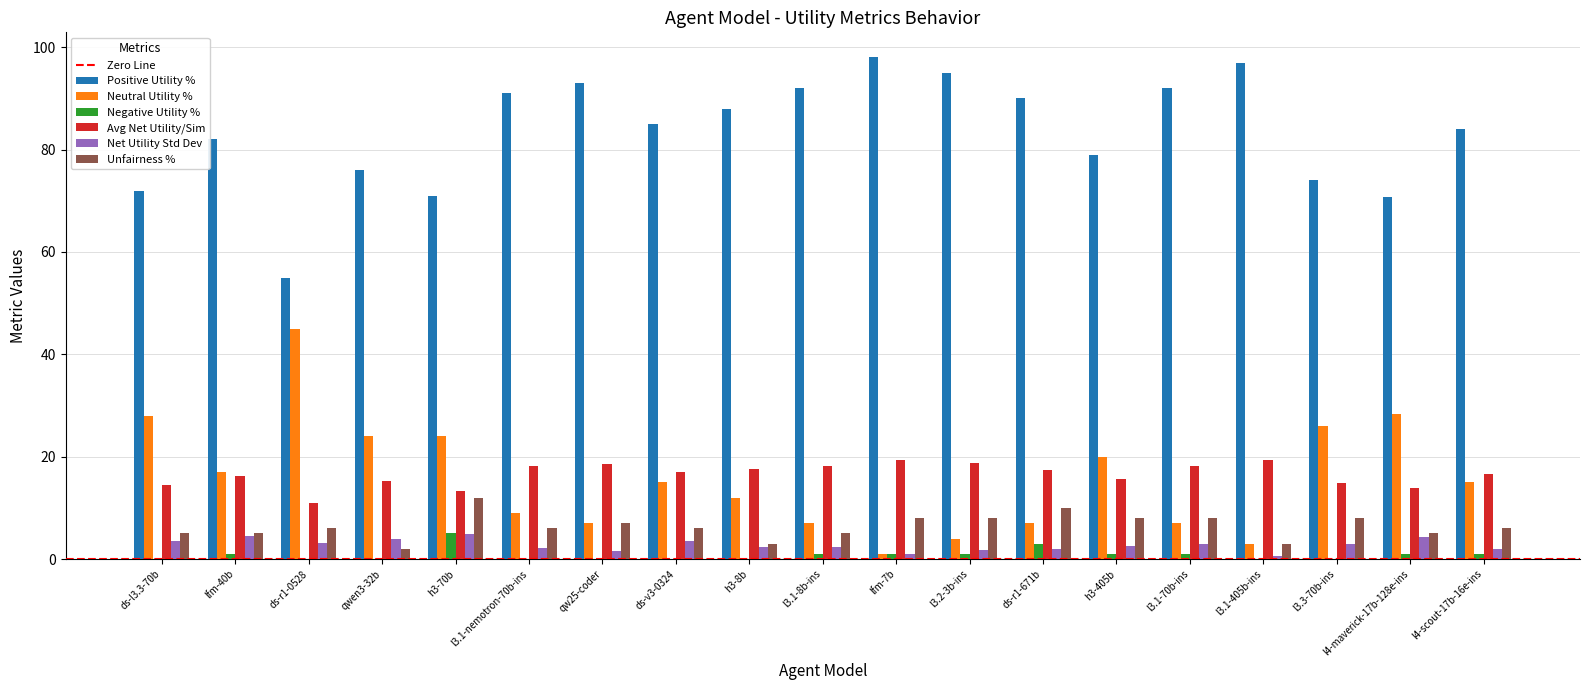

What is the greatest value displayed?

98.0